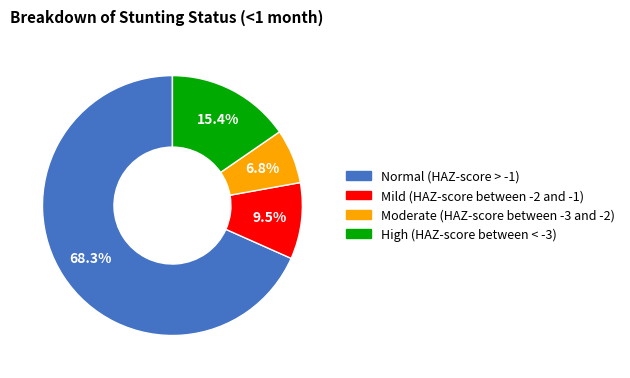

Do Mild (HAZ-score between -2 and -1) and Normal (HAZ-score > -1) together represent more than half of the pie?

Yes